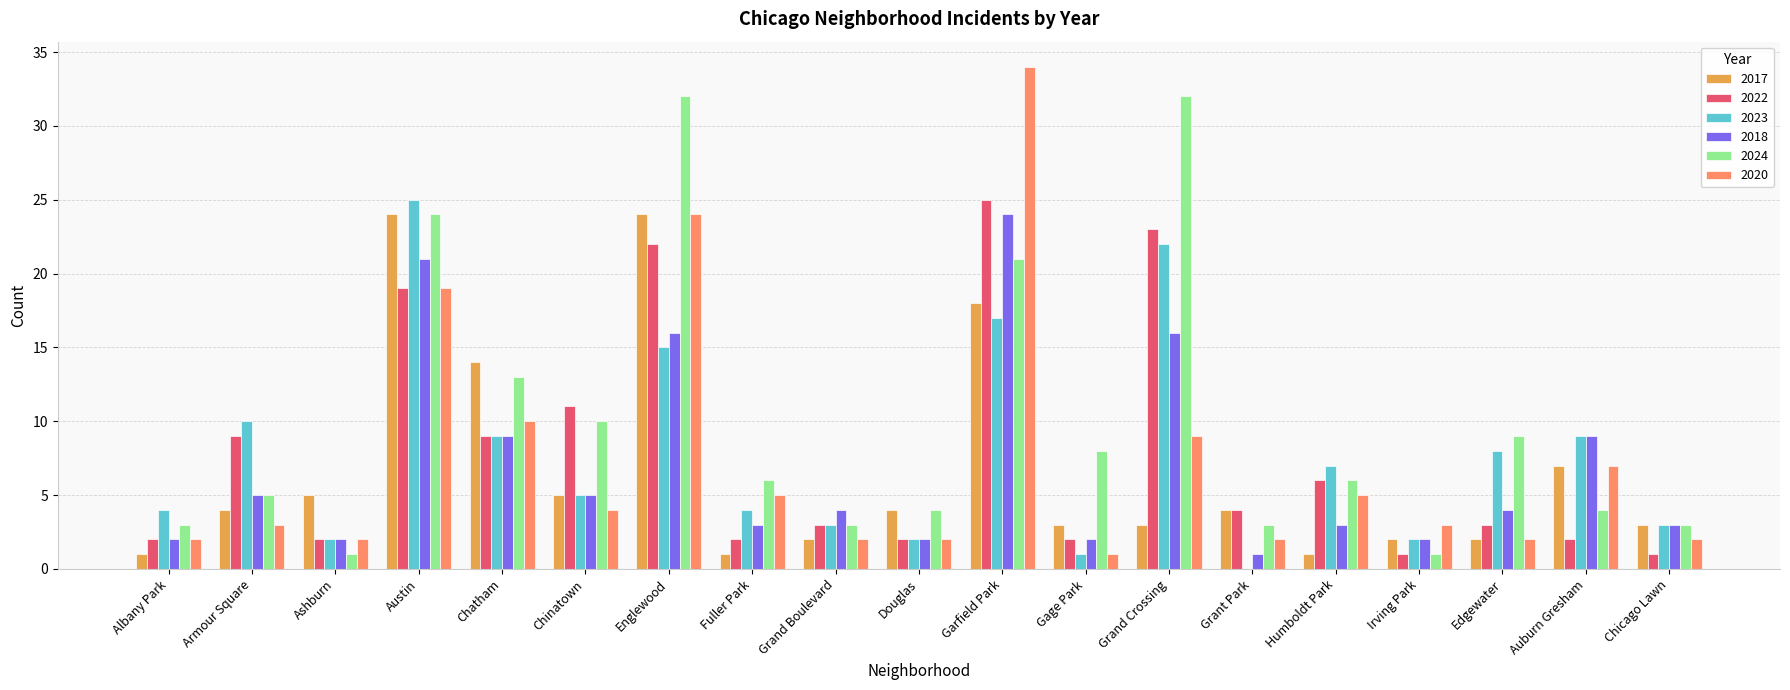

Reading right to left, list all the values displayed in this chart.

2017: 3	7	2	2	1	4	3	3	18	4	2	1	24	5	14	24	5	4	1
2022: 1	2	3	1	6	4	23	2	25	2	3	2	22	11	9	19	2	9	2
2023: 3	9	8	2	7	0	22	1	17	2	3	4	15	5	9	25	2	10	4
2018: 3	9	4	2	3	1	16	2	24	2	4	3	16	5	9	21	2	5	2
2024: 3	4	9	1	6	3	32	8	21	4	3	6	32	10	13	24	1	5	3
2020: 2	7	2	3	5	2	9	1	34	2	2	5	24	4	10	19	2	3	2